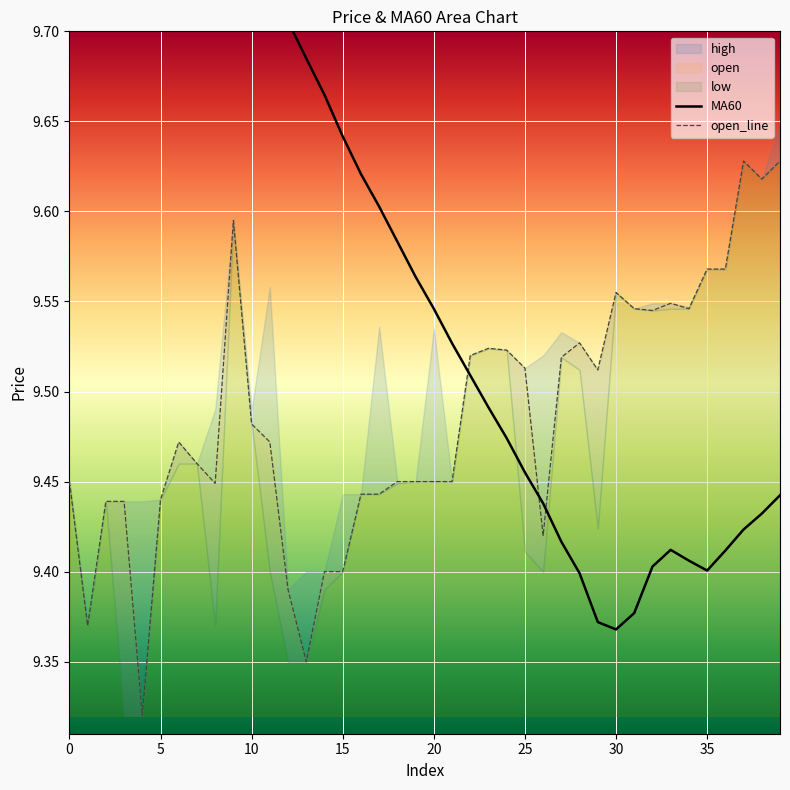

What is the greatest value displayed?

10.0